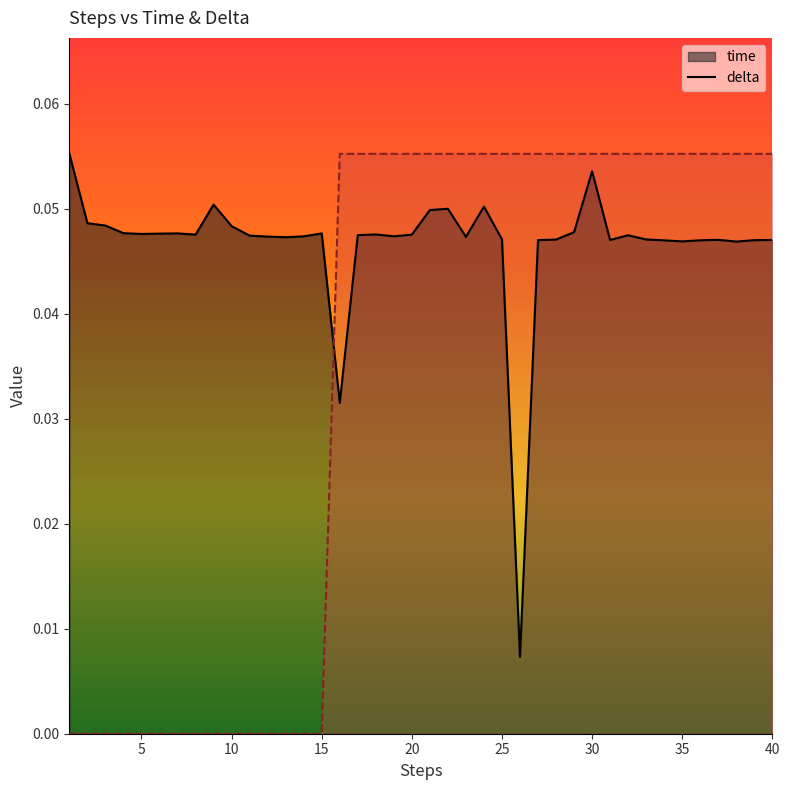

How many intersections are there between delta_line and time_line?

1